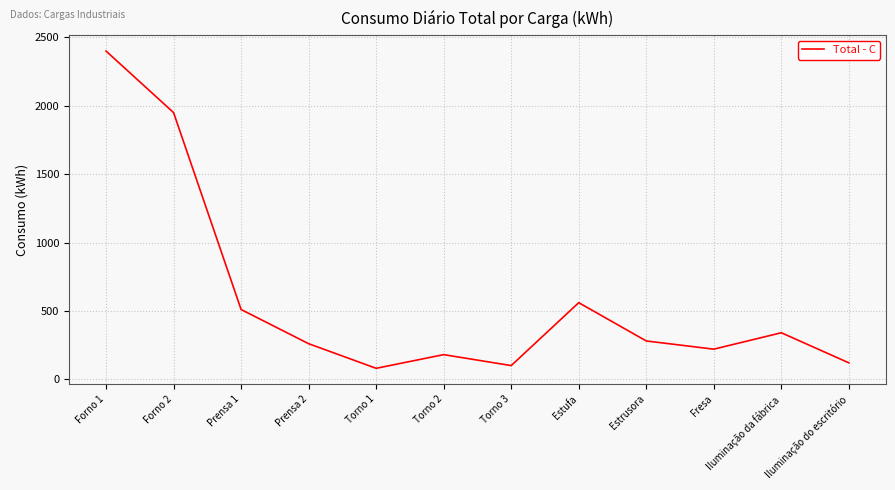

Reading left to right, transcribe all the data shown in this chart.

2400	1950	510	260	80	180	100	560	280	220	340	120